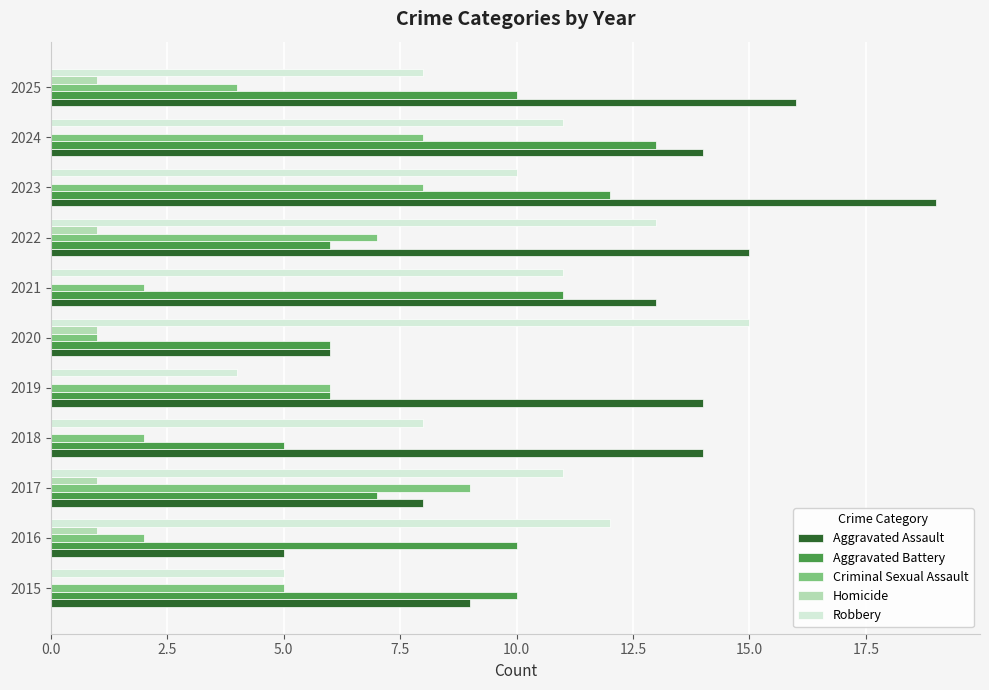

At which category is the sum across all series the highest?

2023